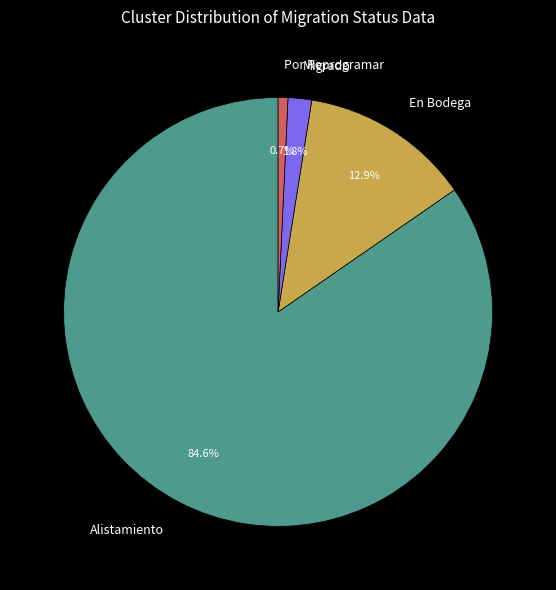

Does any single category account for the majority?

Yes